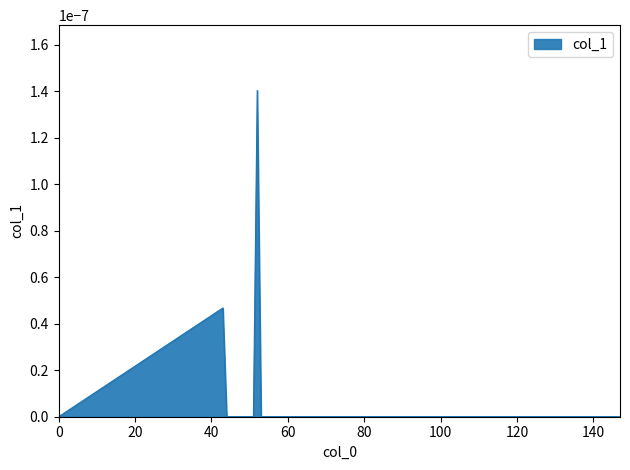

Rank the categories by value from lowest to highest.

0, 44, 45, 46, 47, 48, 49, 50, 51, 53, 54, 55, 56, 57, 58, 59, 60, 61, 62, 63, 64, 65, 143, 144, 145, 146, 147, 43, 52